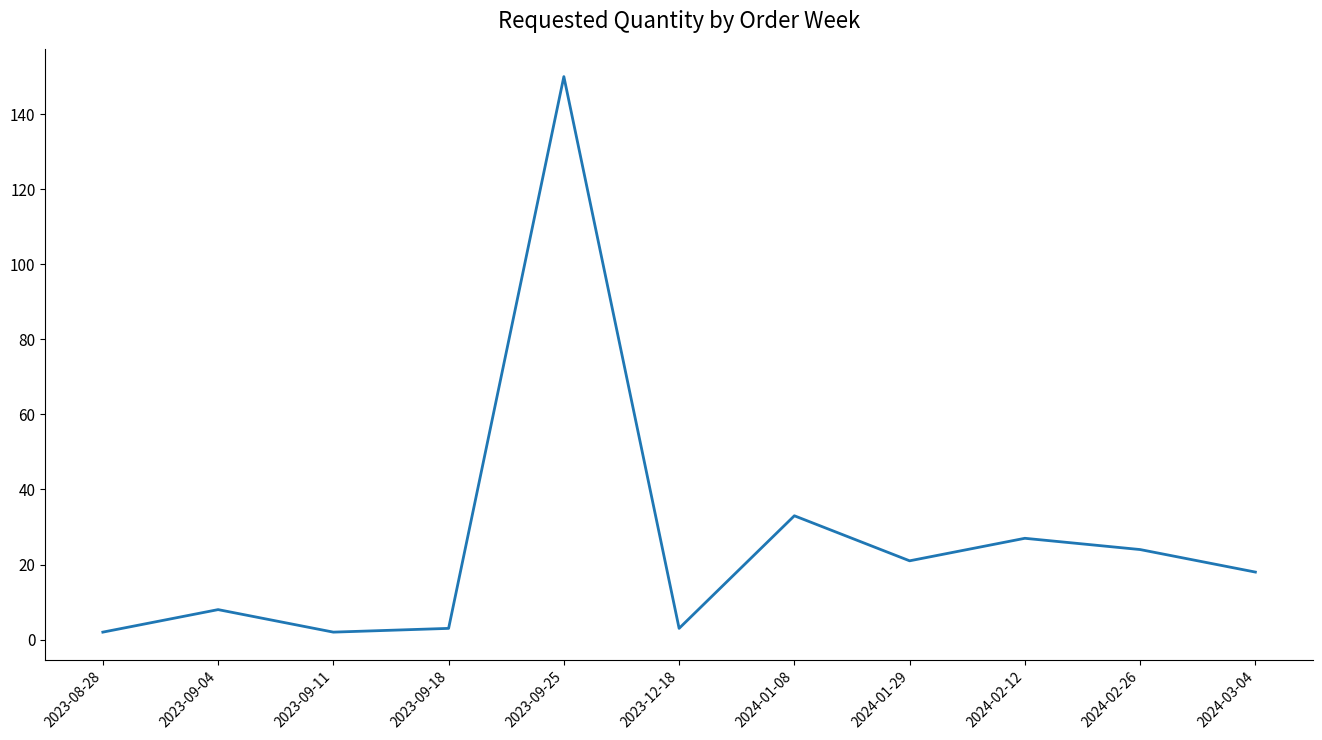

The chart shows a value of 39 at 2023-09-25. True or false?

False